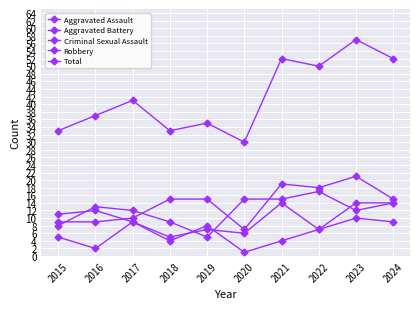

At which label does Robbery first exceed 13?

2020